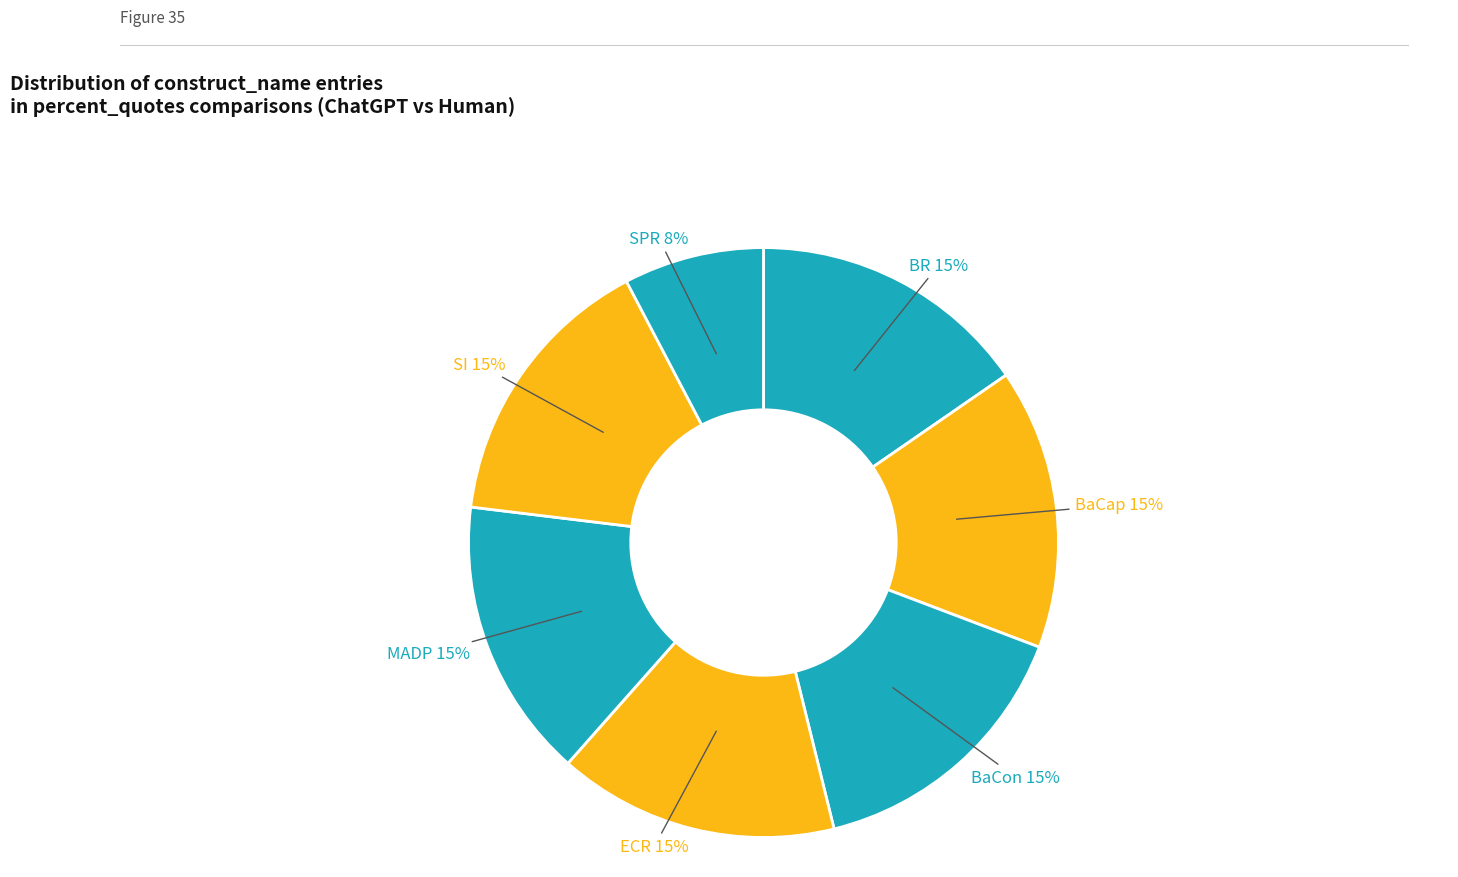

Does BaCap represent more than half of the total?

No